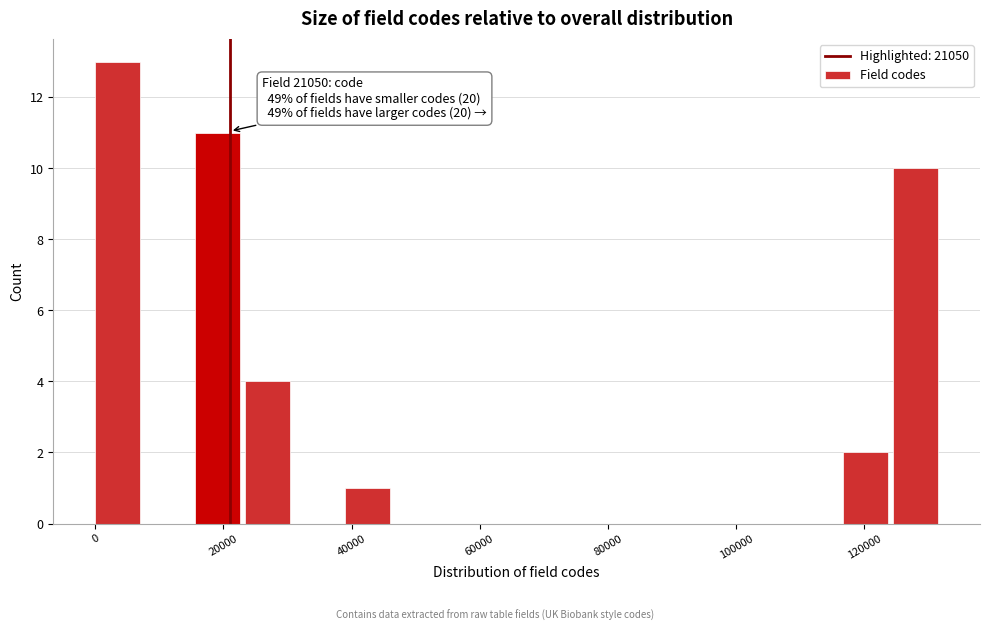

Around what value on the x-axis is the tallest bar? Give the approximate position of its centre, as read against the axis.

4000